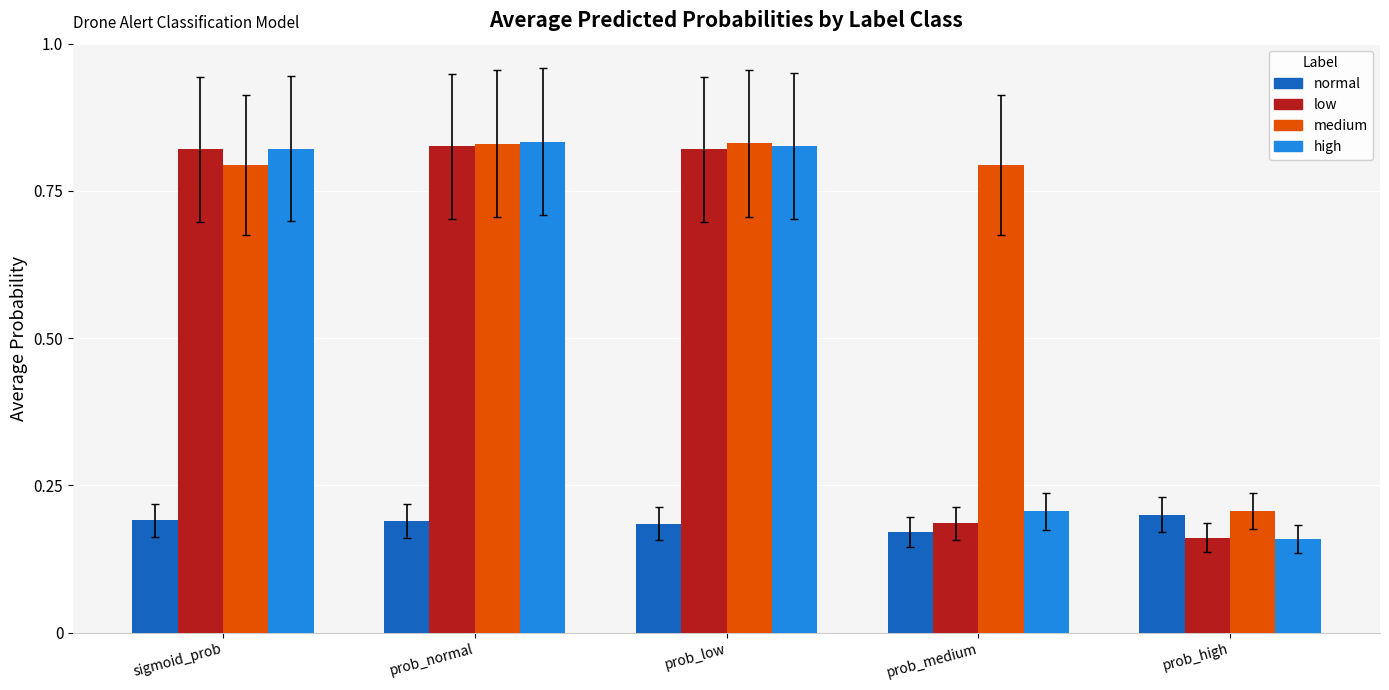

Between prob_normal and prob_medium, which series saw the biggest shift?

low